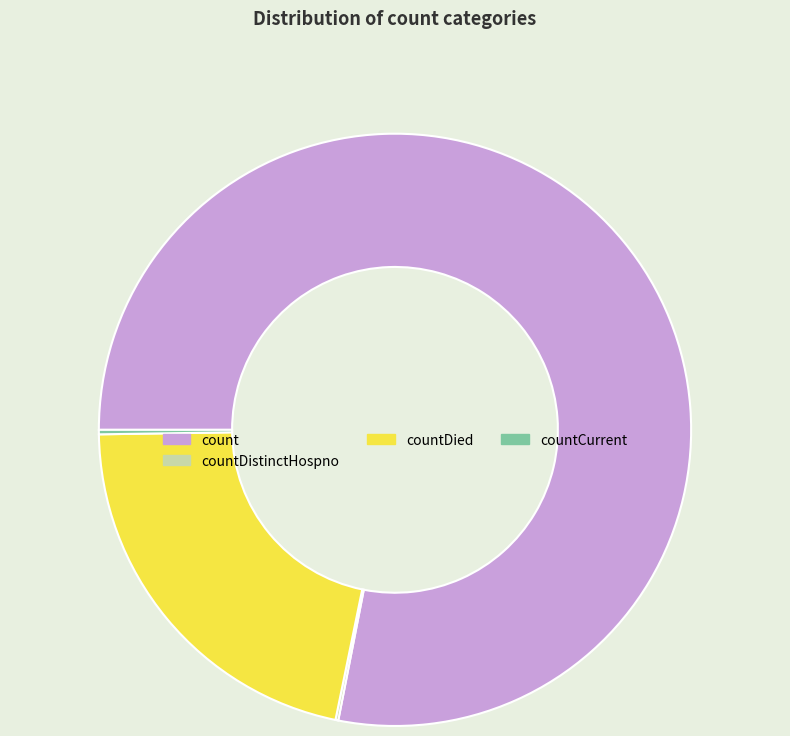

What is the ratio of the value at countDied to the value at count?

0.3